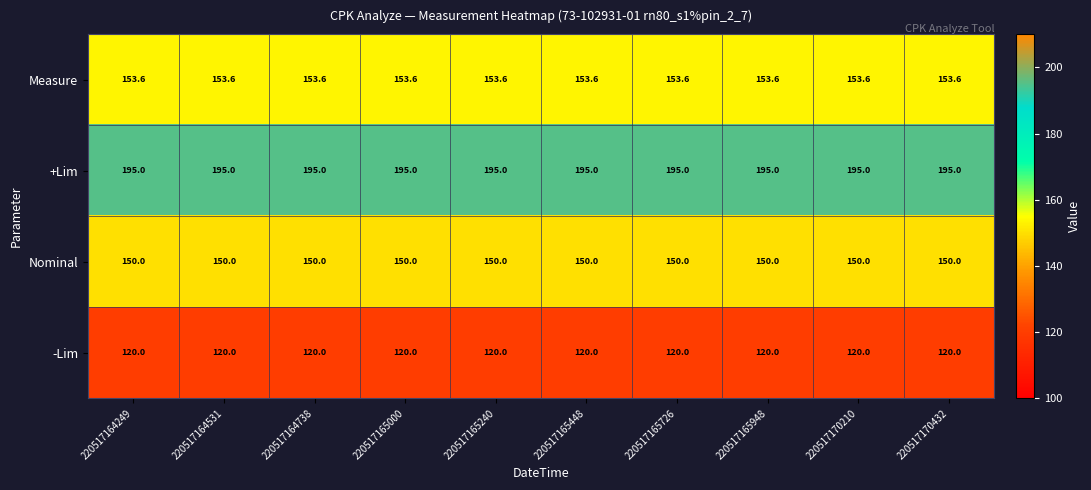

Rank the series at 220517165000 from highest to lowest value.

+Lim, Measure, Nominal, -Lim